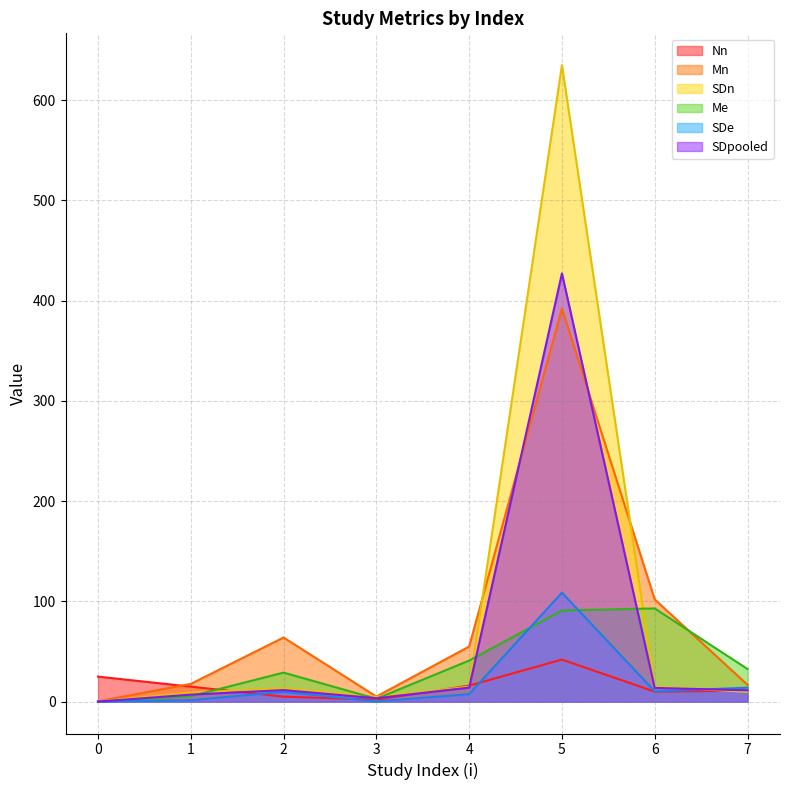

How many interior local valleys does the Mn series have?

1